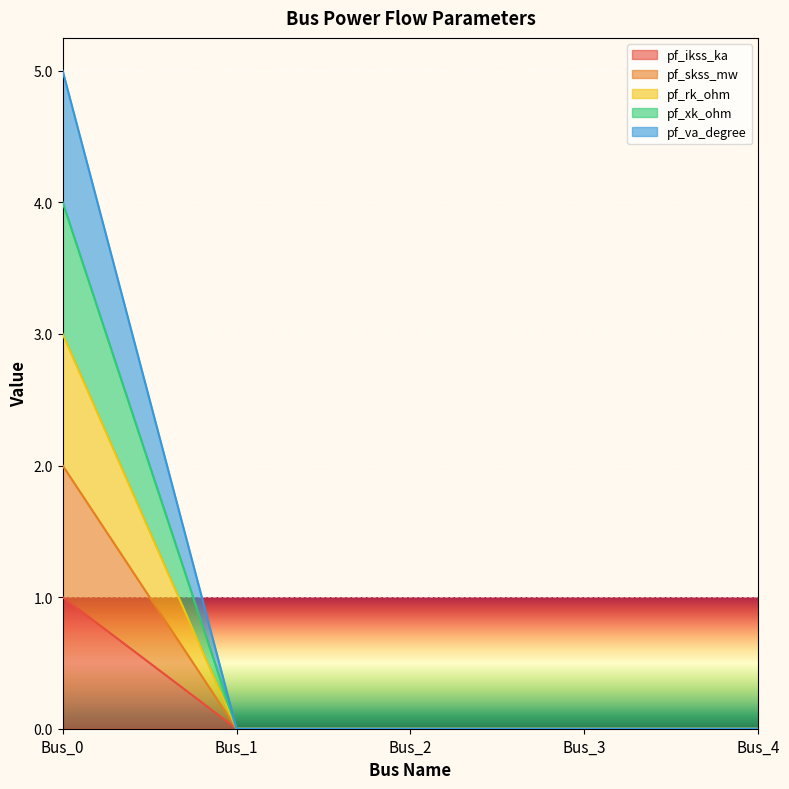

At which label does pf_va_degree reach its minimum?

Bus_1